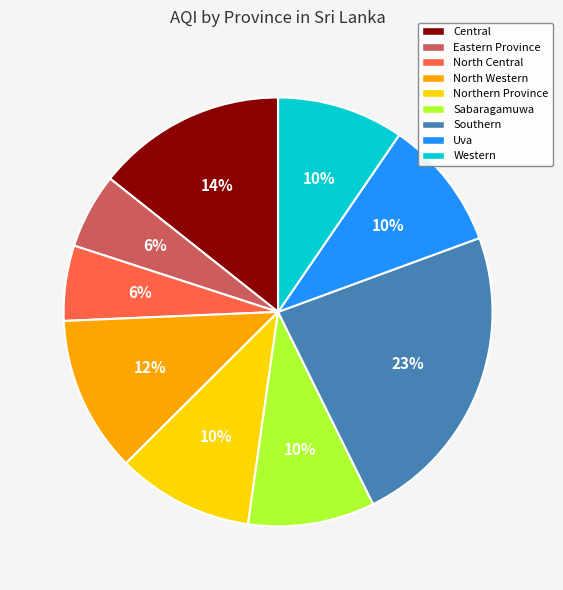

Does North Western represent more than half of the total?

No